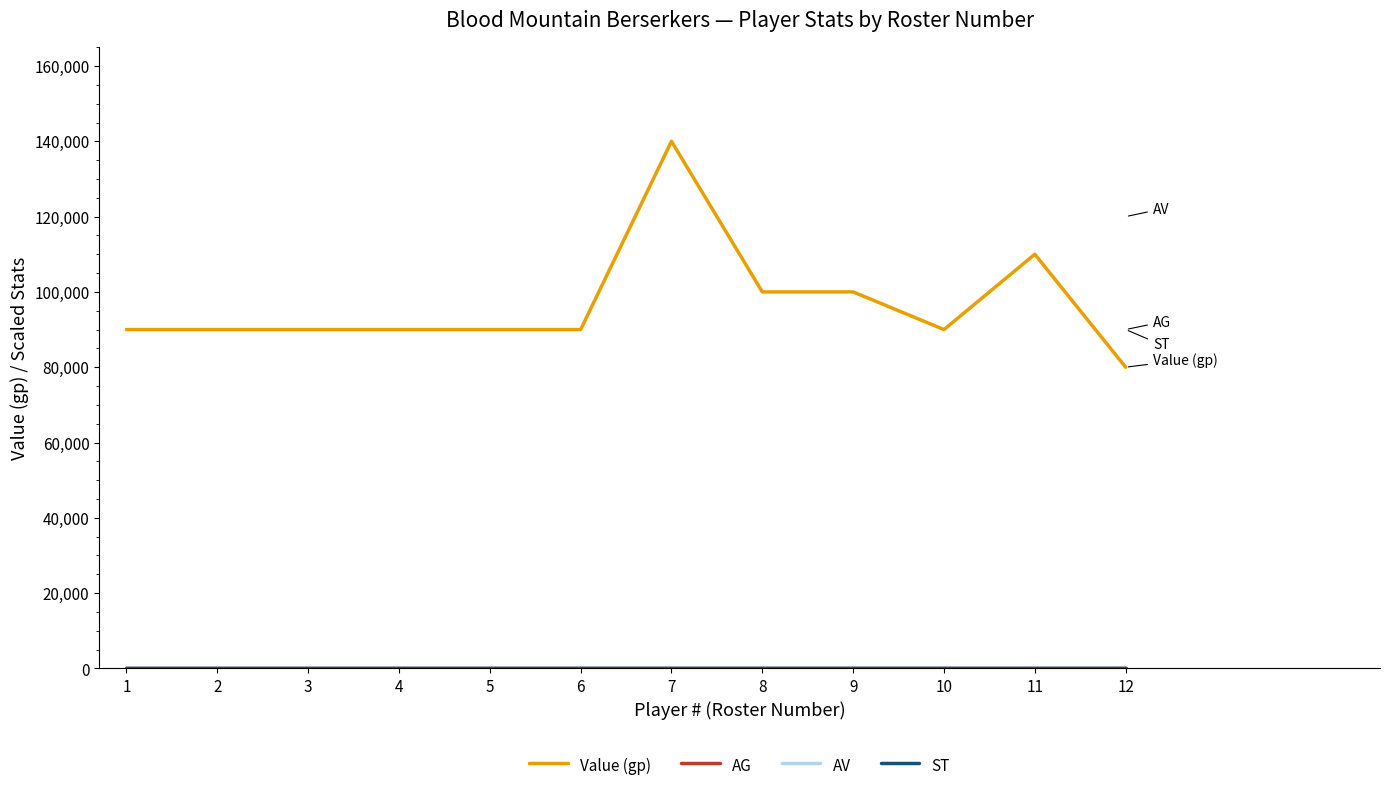

What is the spread (max minus min) of values at 9?

99997.0